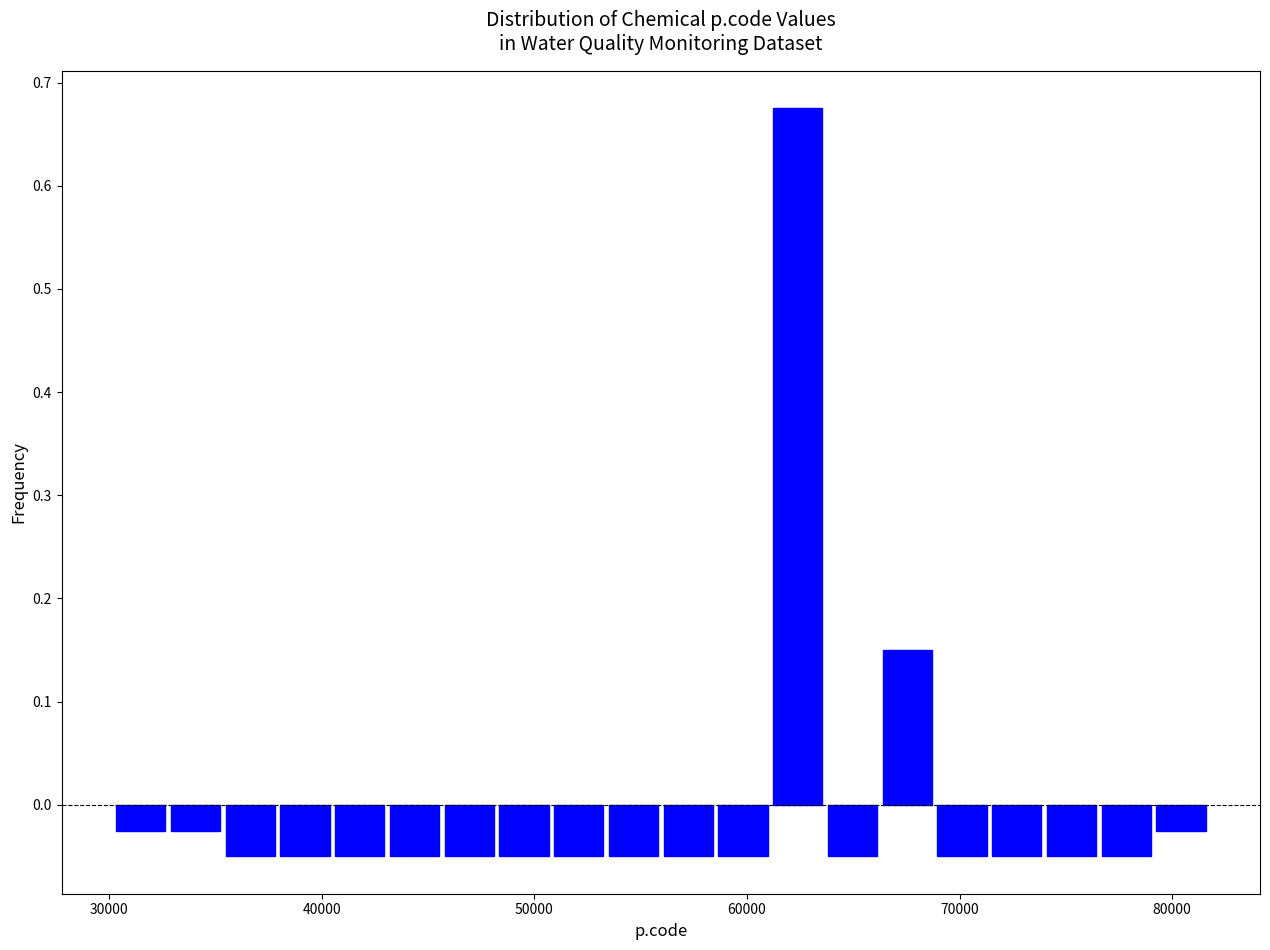

Read against the x-axis, roughly where is the centre of the tallest bar?

62000